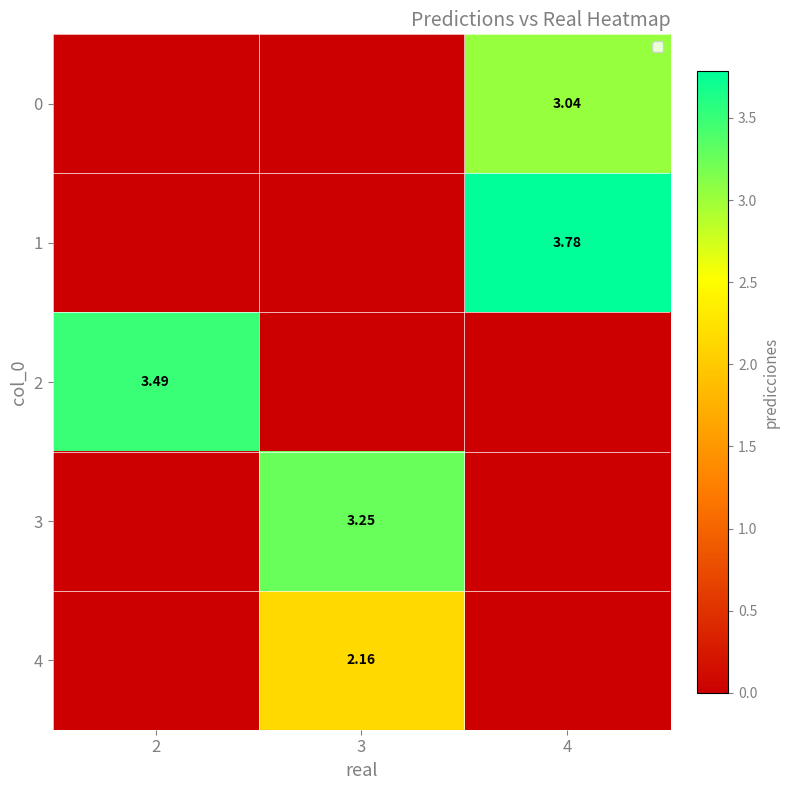

List the series in order of their peak value, lowest first.

4, 0, 3, 2, 1